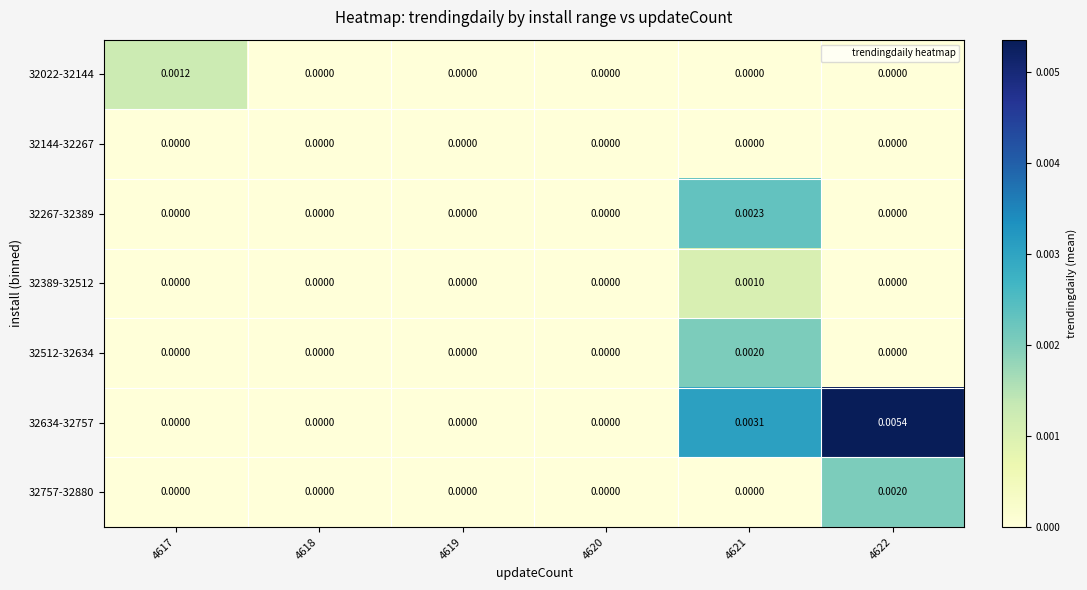

Is the value of 32267-32389 at 4621 greater than the value of 32512-32634 at 4619?

Yes